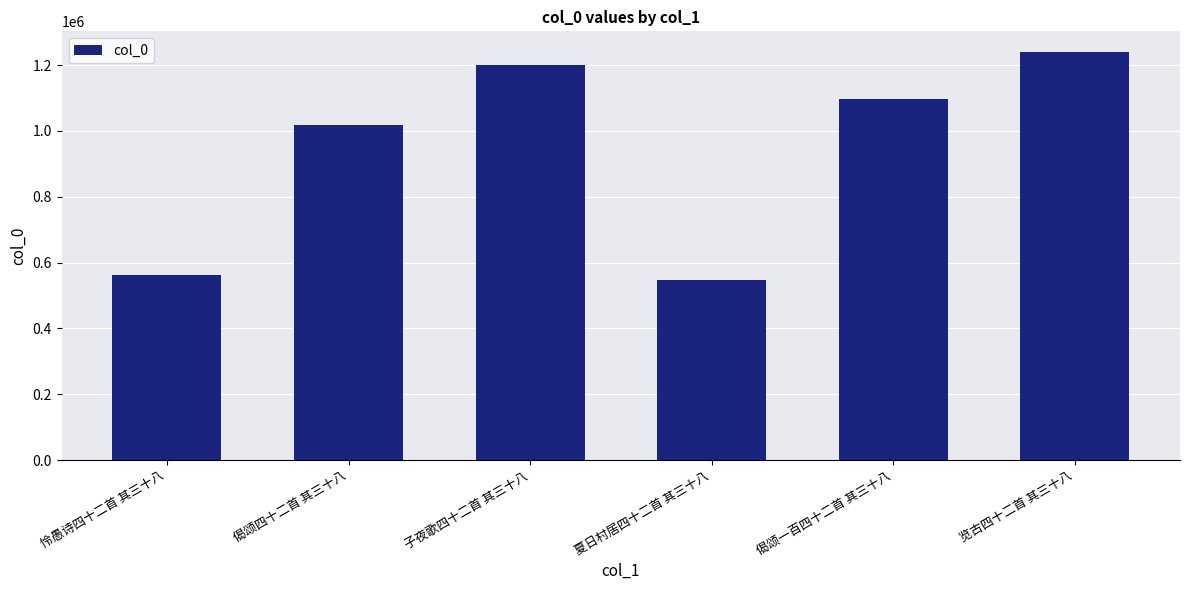

What is the change in value from 夏日村居四十二首 其三十八 to 偈颂一百四十二首 其三十八?

+550108